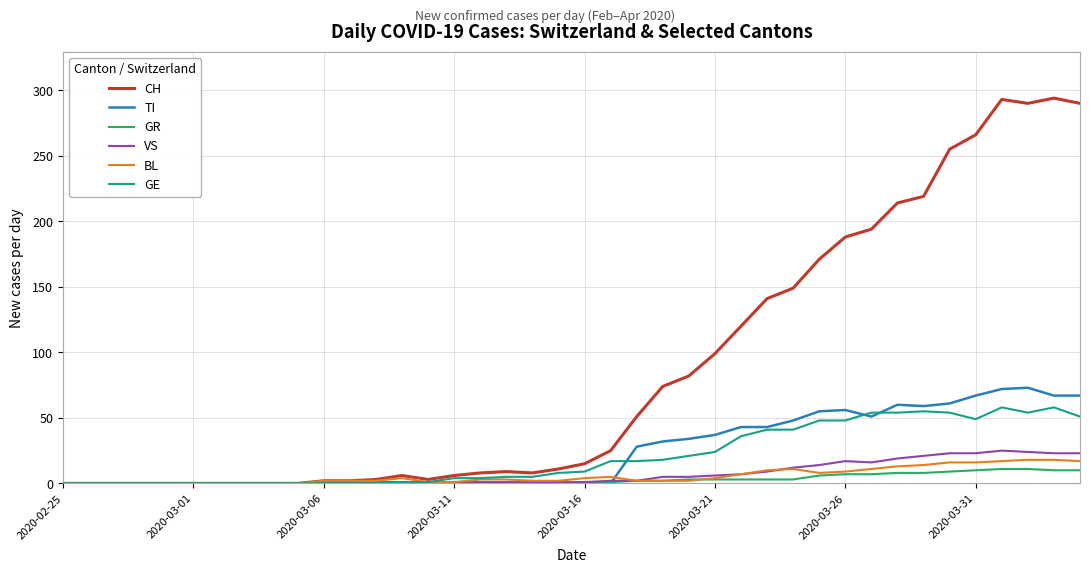

At how many categories does at least one series exceed 129?

13